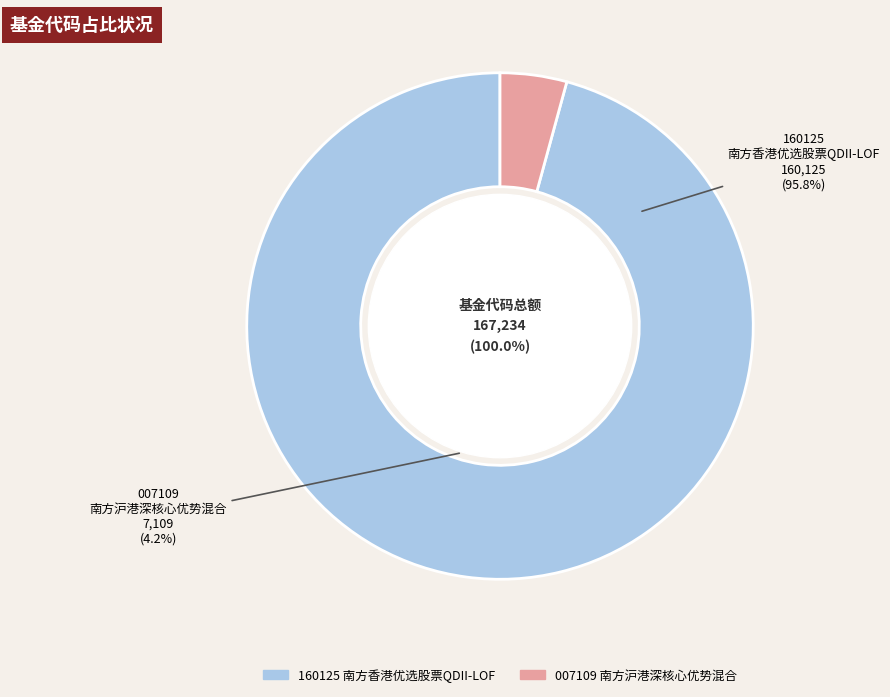

Rank the categories by value from lowest to highest.

南方沪港深核心优势混合, 南方香港优选股票QDII-LOF